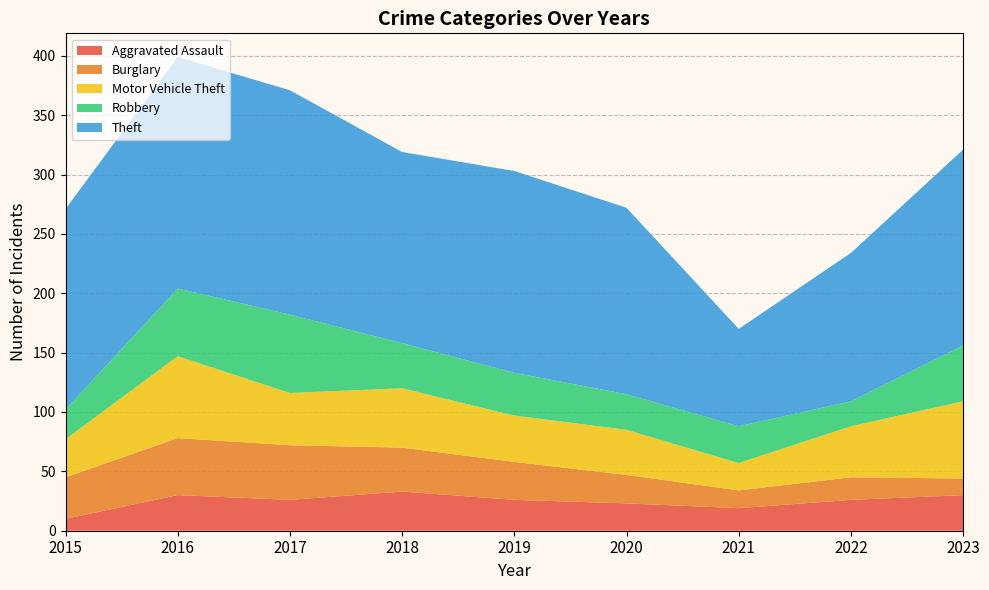

Reading left to right, list all the values displayed in this chart.

Aggravated Assault: 2015=10	2016=30	2017=26	2018=33	2019=26	2020=23	2021=19	2022=26	2023=30
Burglary: 2015=35	2016=48	2017=46	2018=37	2019=32	2020=24	2021=15	2022=19	2023=14
Motor Vehicle Theft: 2015=32	2016=69	2017=44	2018=50	2019=39	2020=38	2021=23	2022=43	2023=65
Robbery: 2015=25	2016=57	2017=66	2018=38	2019=36	2020=30	2021=31	2022=21	2023=47
Theft: 2015=169	2016=195	2017=189	2018=161	2019=170	2020=157	2021=82	2022=125	2023=165